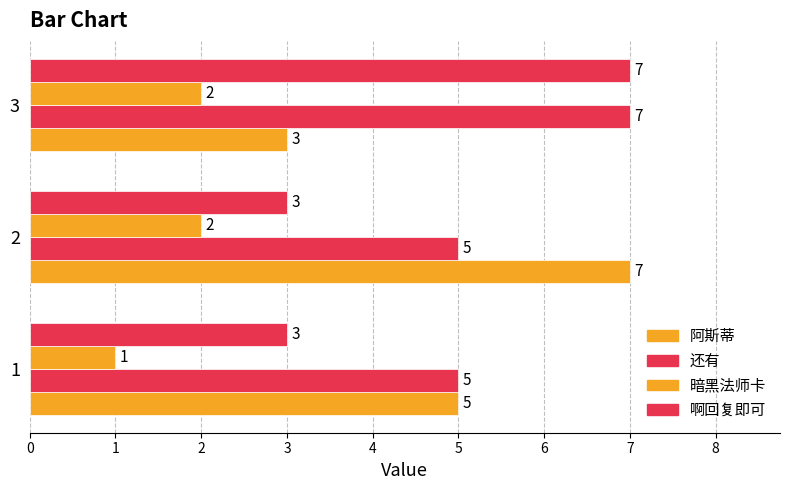

How many values in the 啊回复即可 series exceed 3?

1